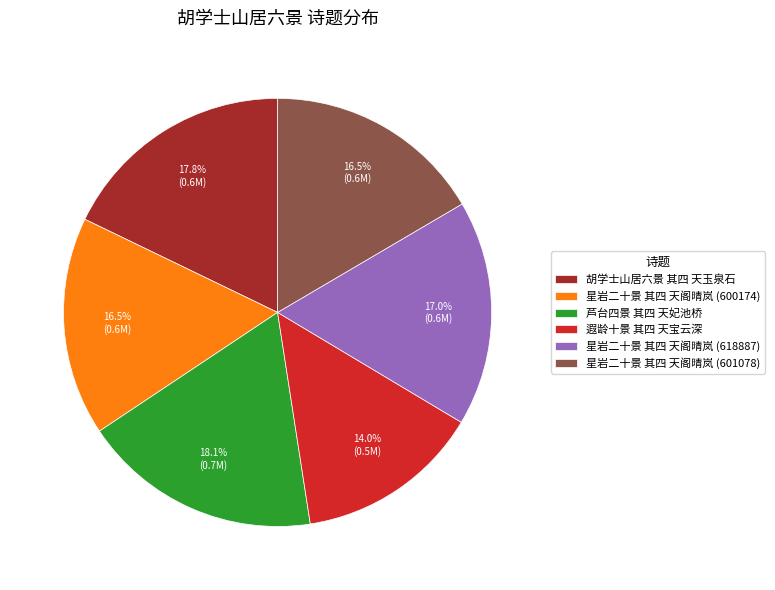

To the nearest percent, what is the difference between the 星岩二十景 其四 天阁晴岚 (601078) and 芦台四景 其四 天妃池桥 slice percentages?

2%